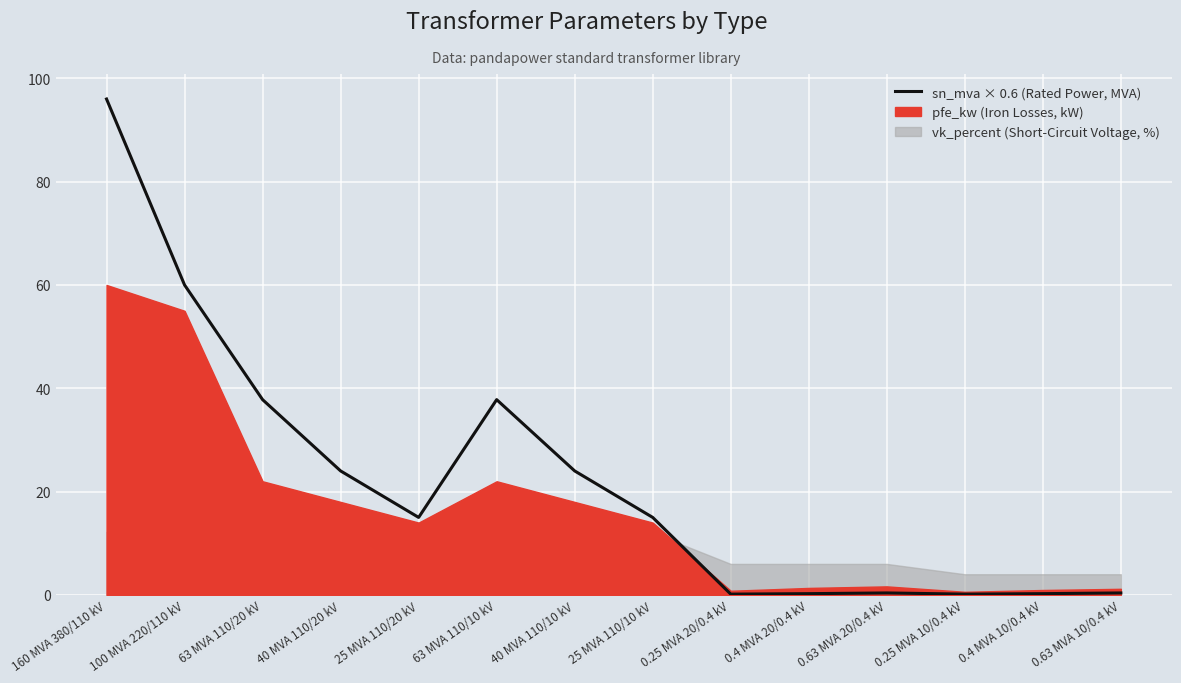

What is the label of the 5th point from the left?

25 MVA 110/20 kV